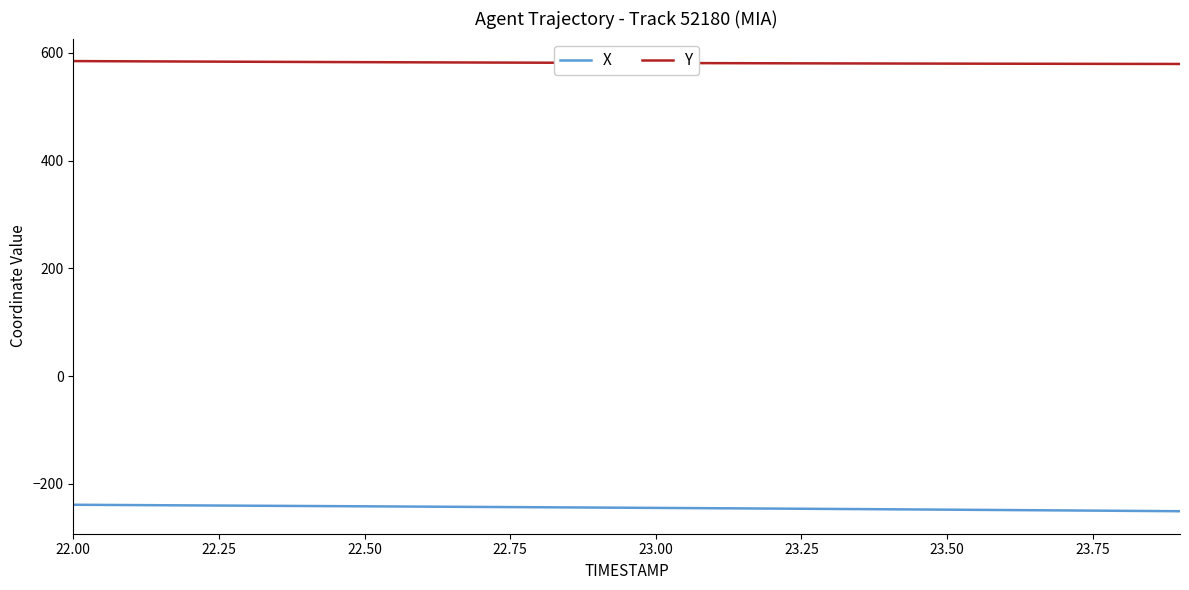

What is the minimum value shown in the chart?

-250.5